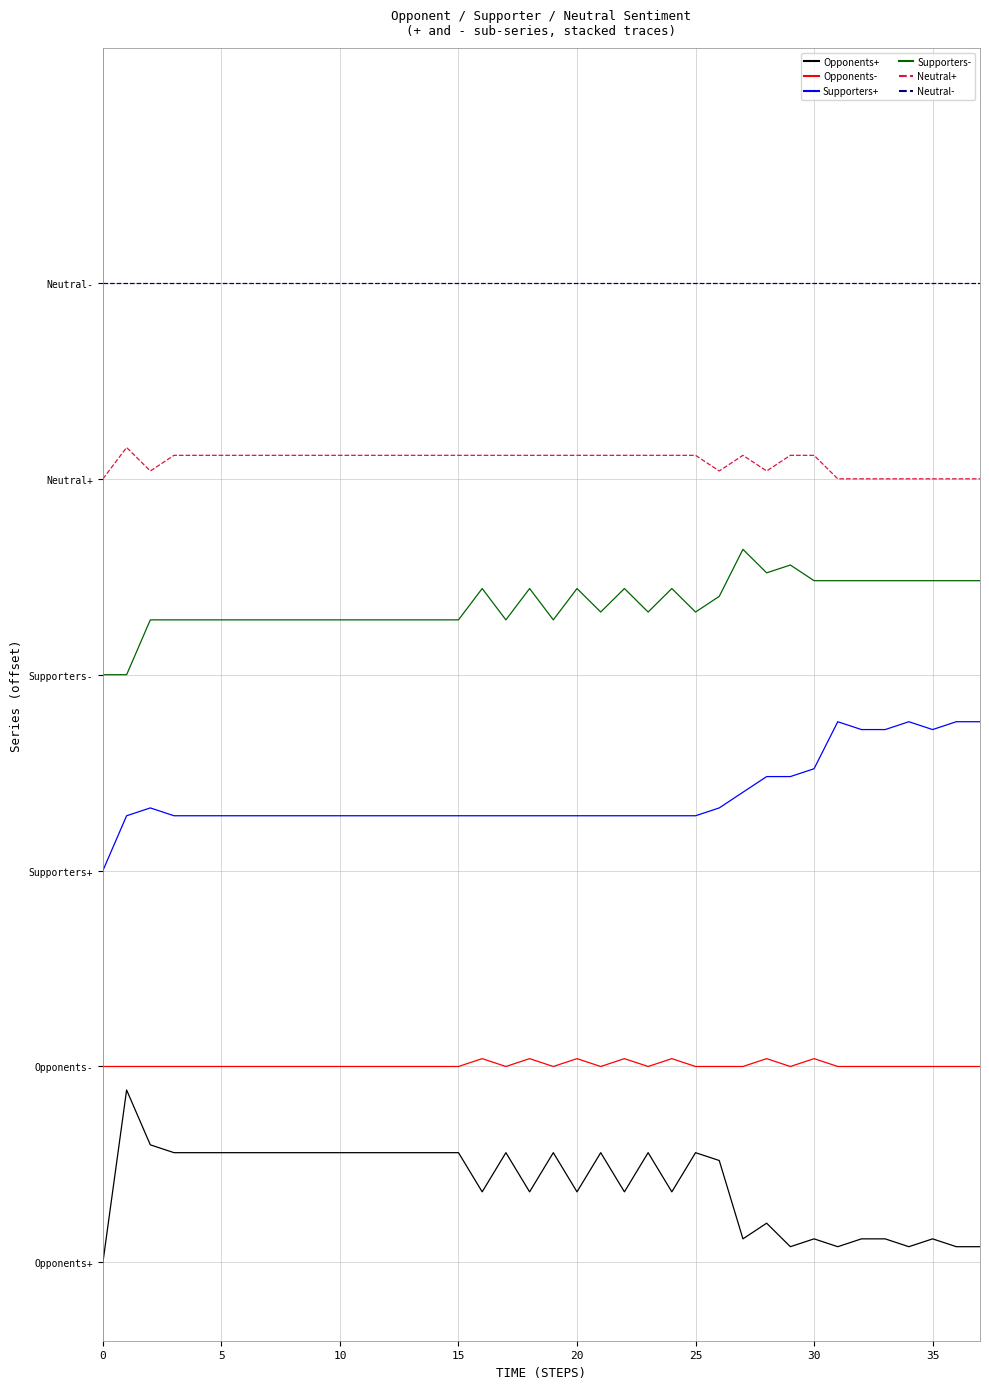

What is the label of the 35th point from the left?

34